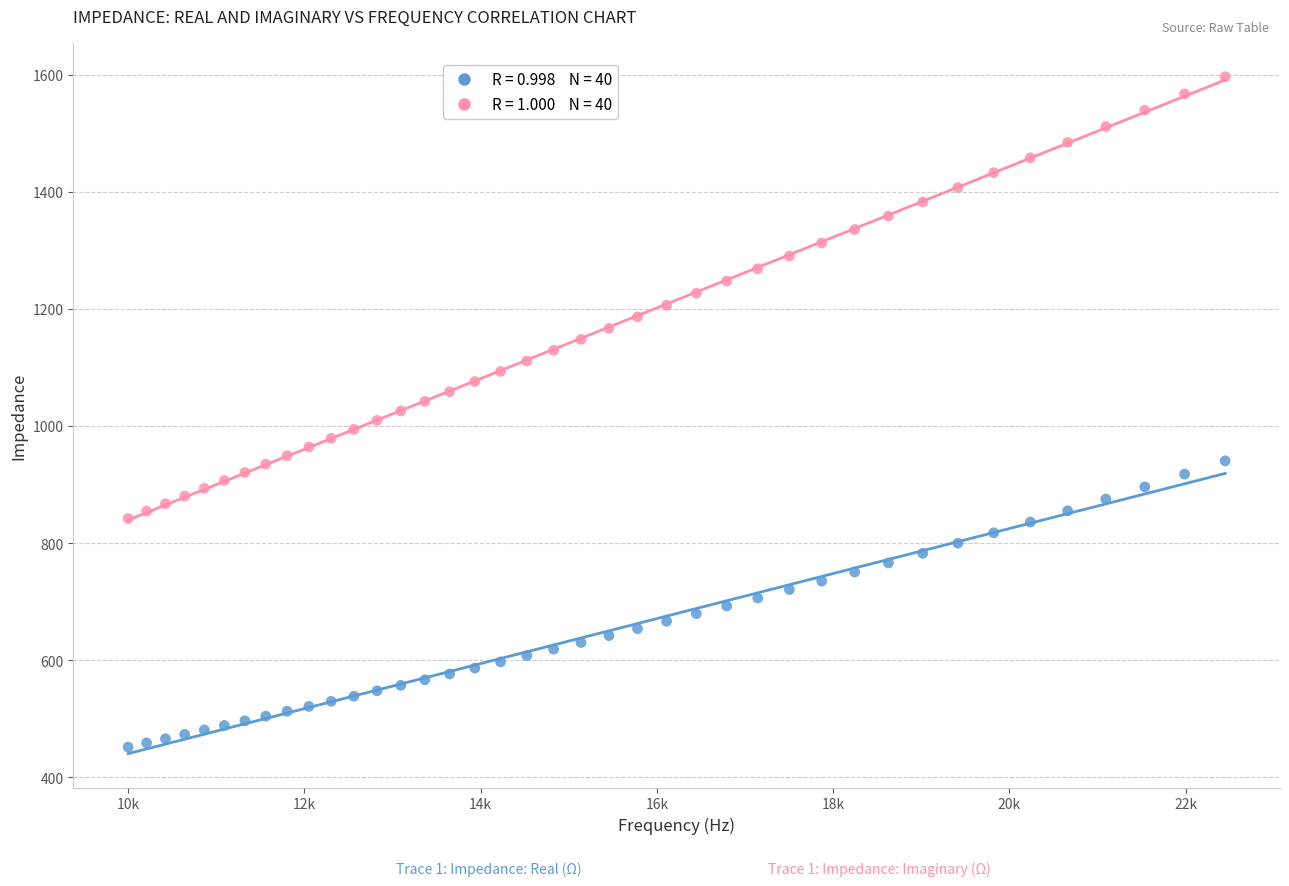

Across all data points, what is the range of X values (max minus min)?

12449.2